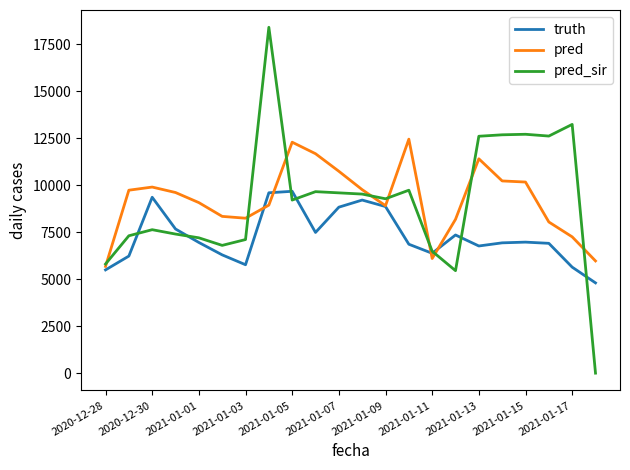

How many series are shown in this chart?

3